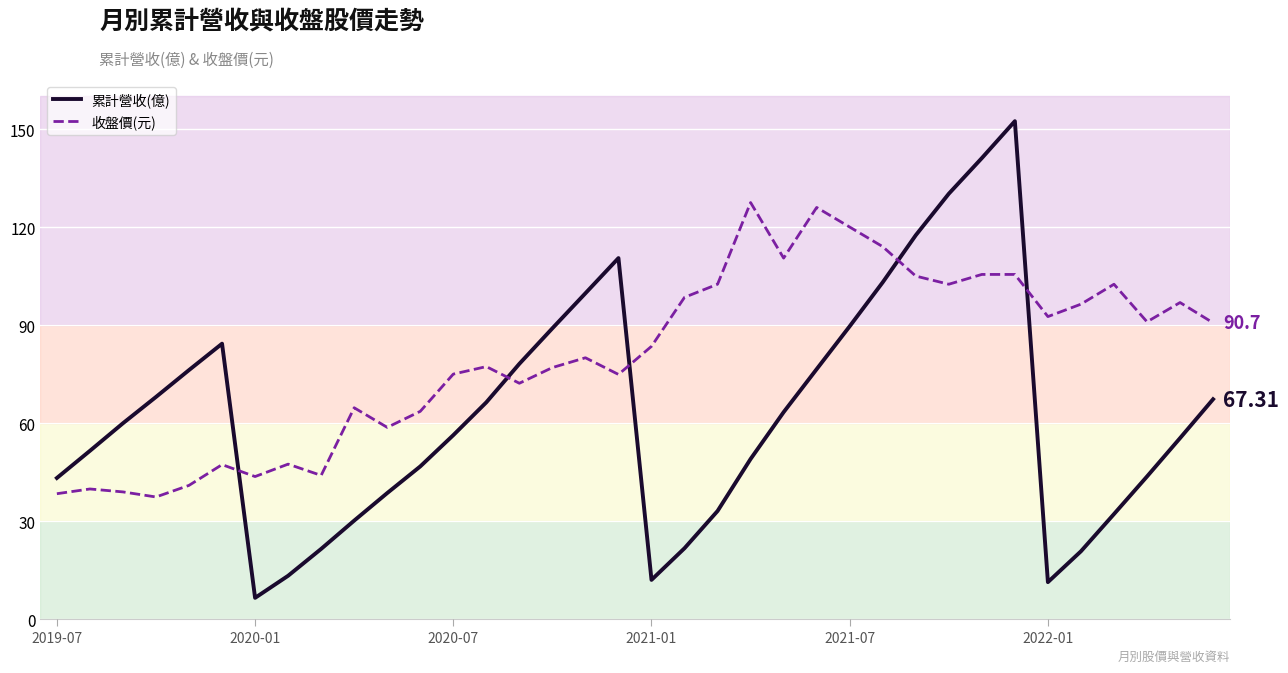

How many lines are shown in the chart?

2